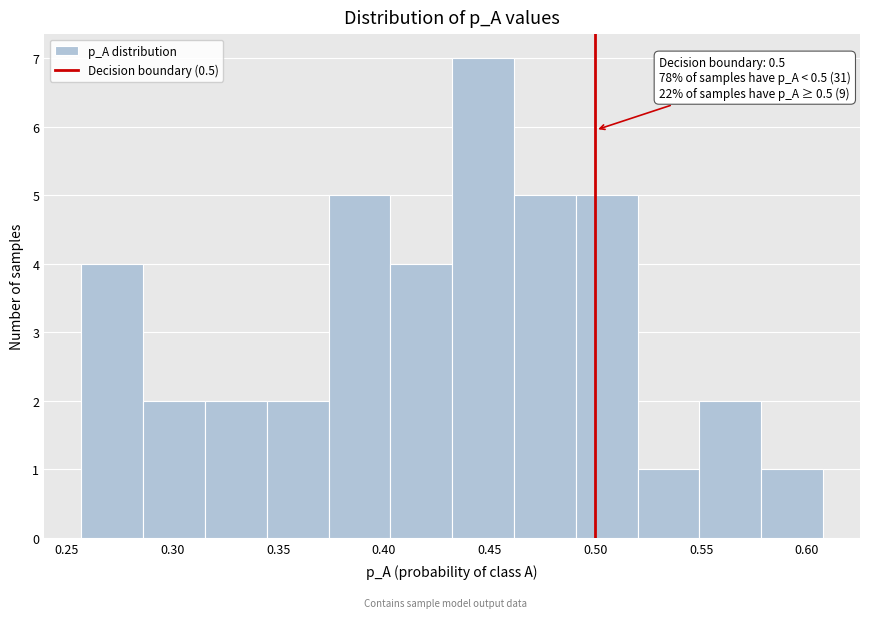

Which range on the x-axis has the tallest bar?

0.430 to 0.460